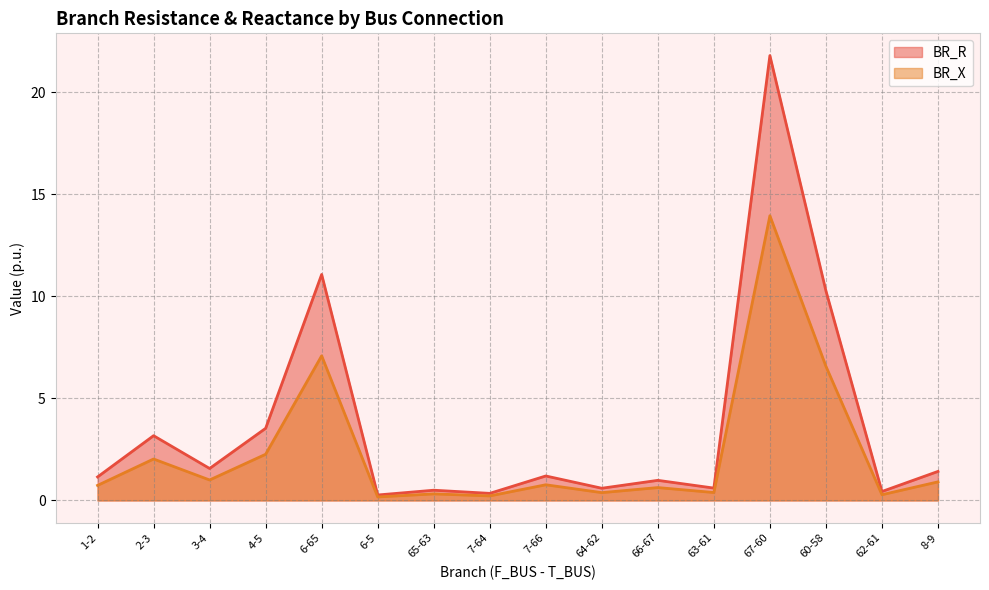

At which category does BR_X reach its first local valley?

3-4